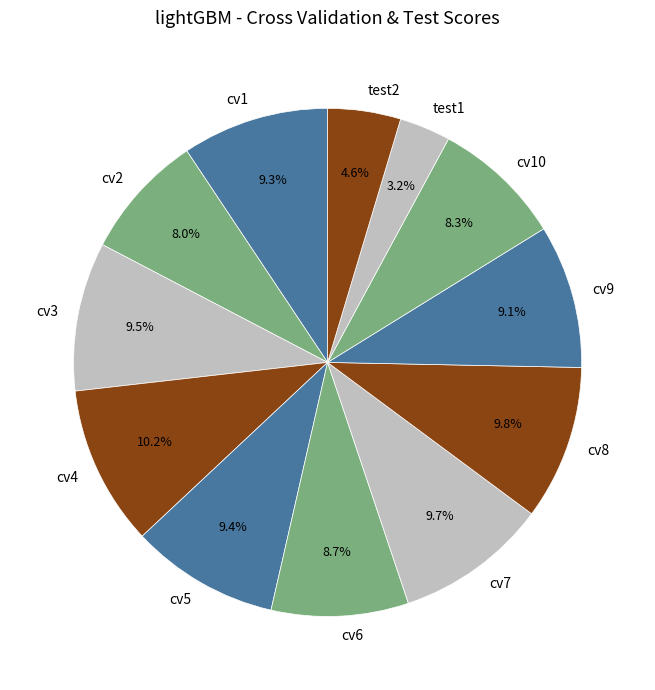

To the nearest percent, what percentage of the pie is cv6?

9%